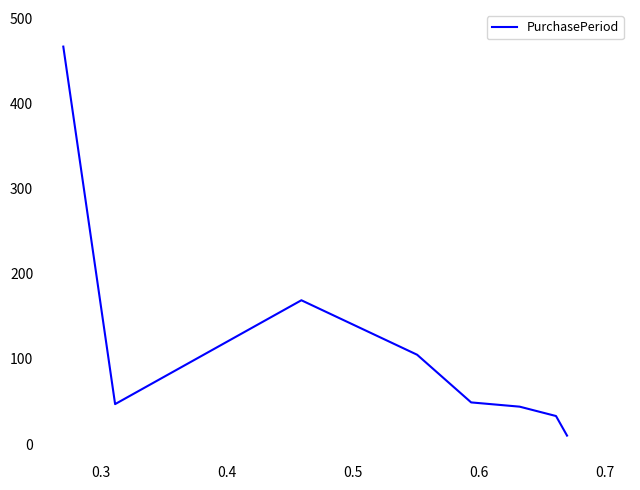

What is the maximum value shown in the chart?

467